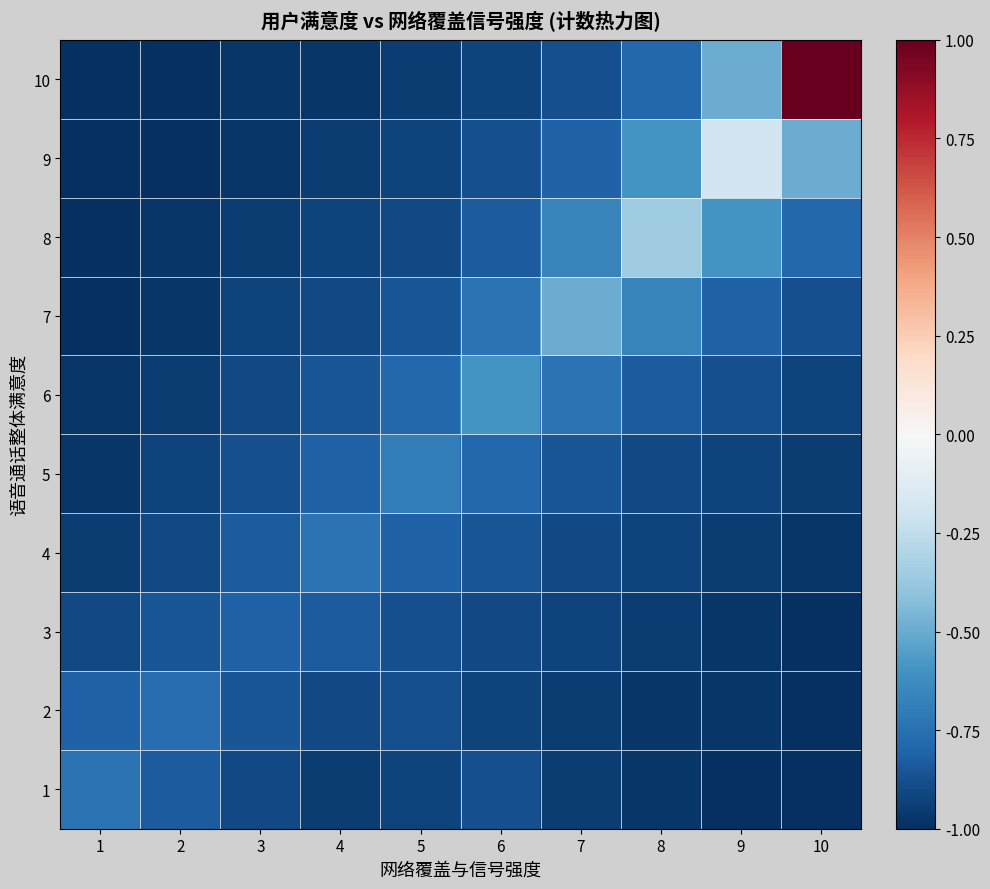

At how many categories does at least one series exceed 0?

1